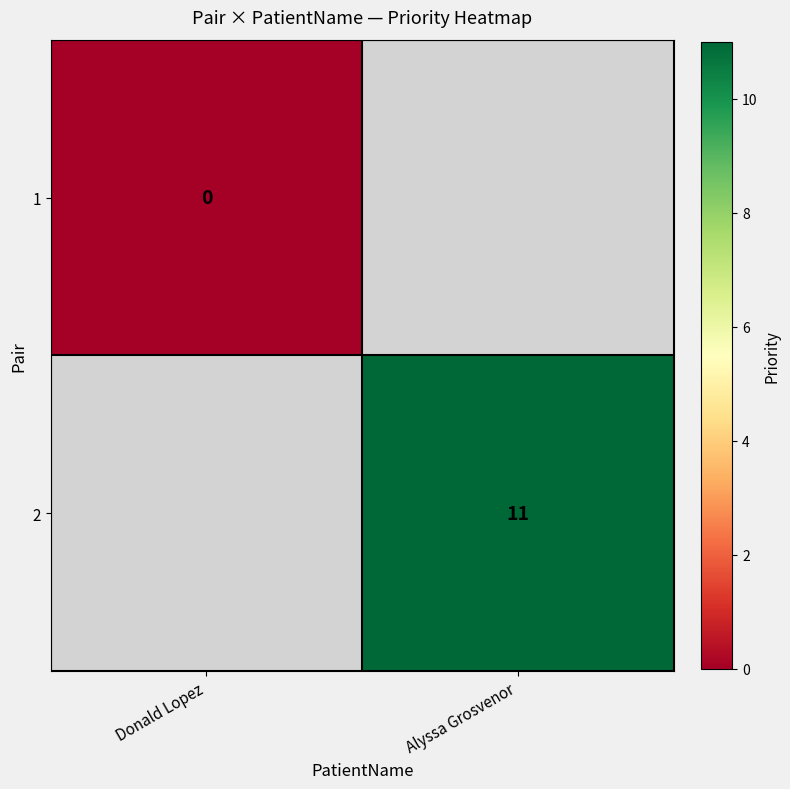

How many categories are shown in the chart?

2